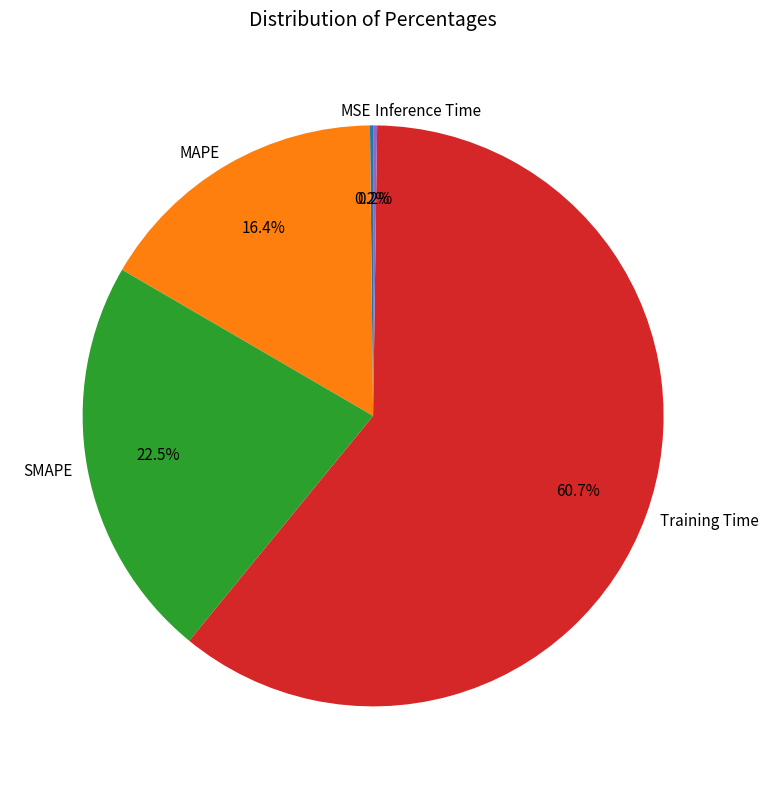

To the nearest percent, what is the average slice percentage?

20%